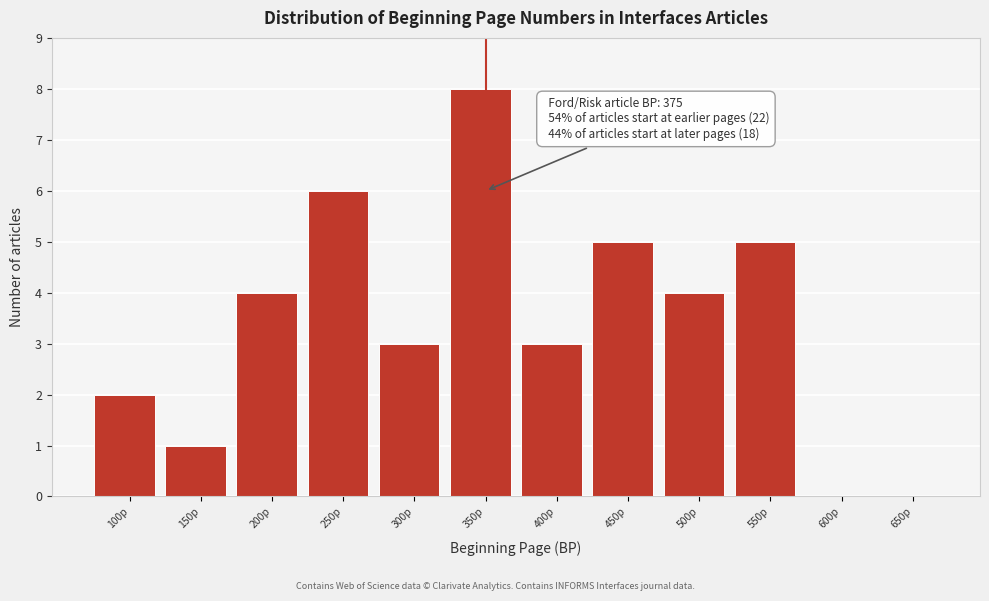

Reading left to right, extract all data points from this chart.

100p=2	150p=1	200p=4	250p=6	300p=3	350p=8	400p=3	450p=5	500p=4	550p=5	600p=0	650p=0